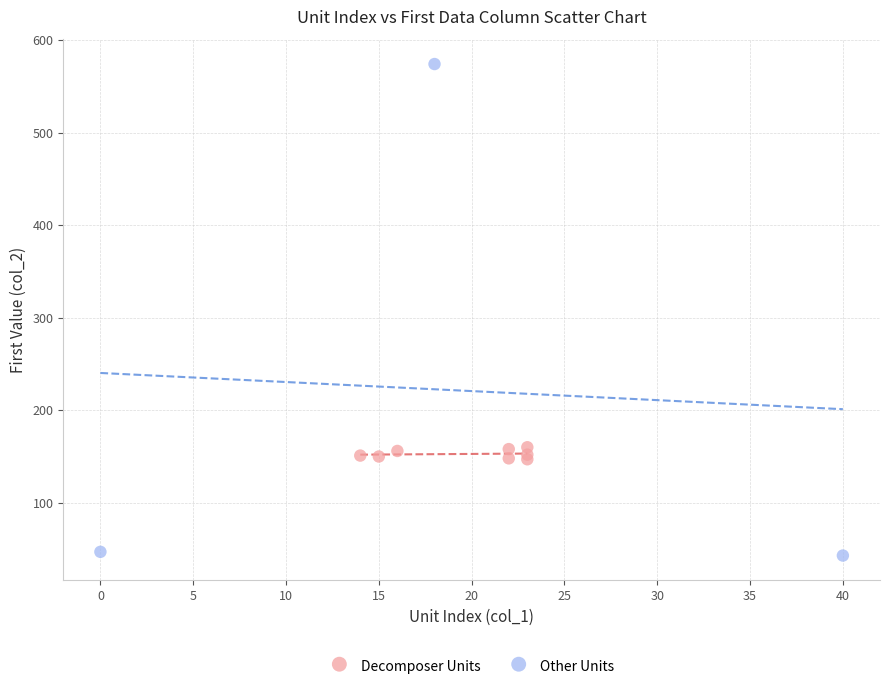

Which series reaches the maximum Y coordinate?

Other Units